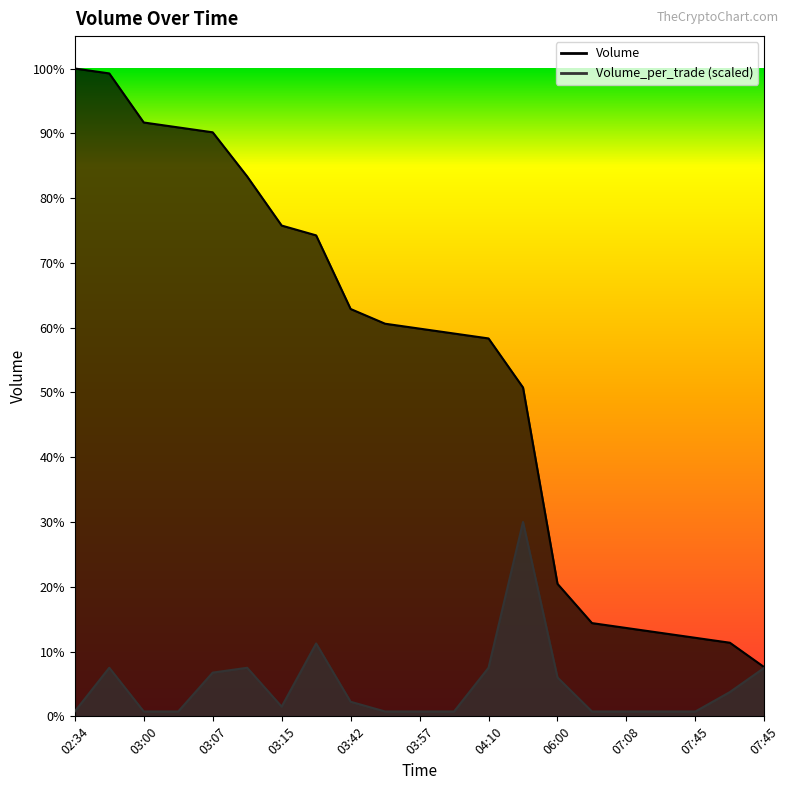

True or false: Volume_per_trade and Volume intersect in this chart.

False